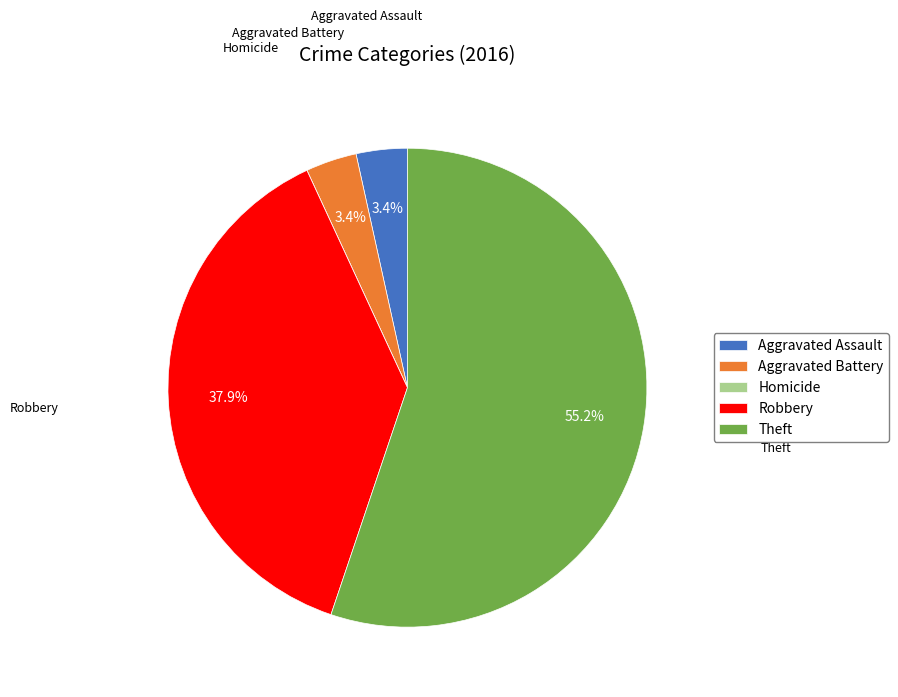

Which category has the biggest portion of the pie?

Theft